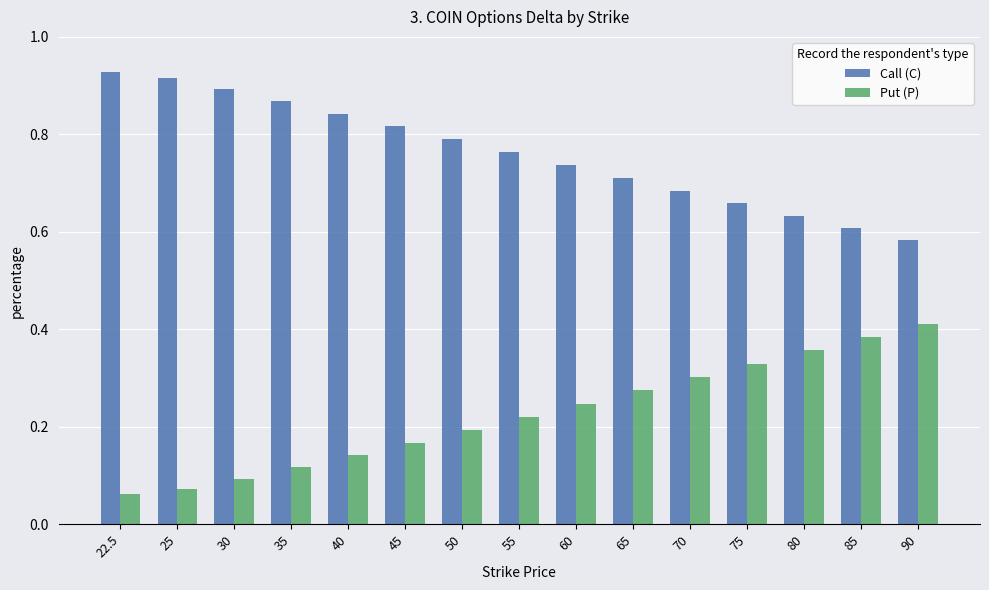

Rank the series by their maximum value, from lowest to highest.

Put (P), Call (C)